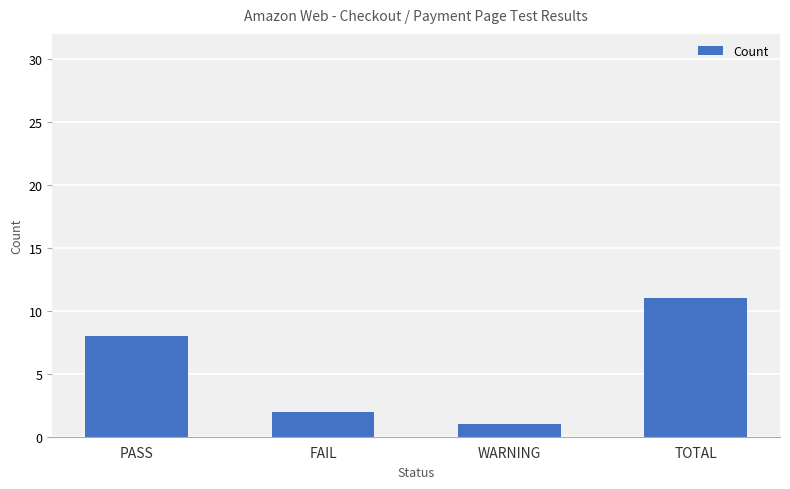

How many categories are shown in the chart?

4